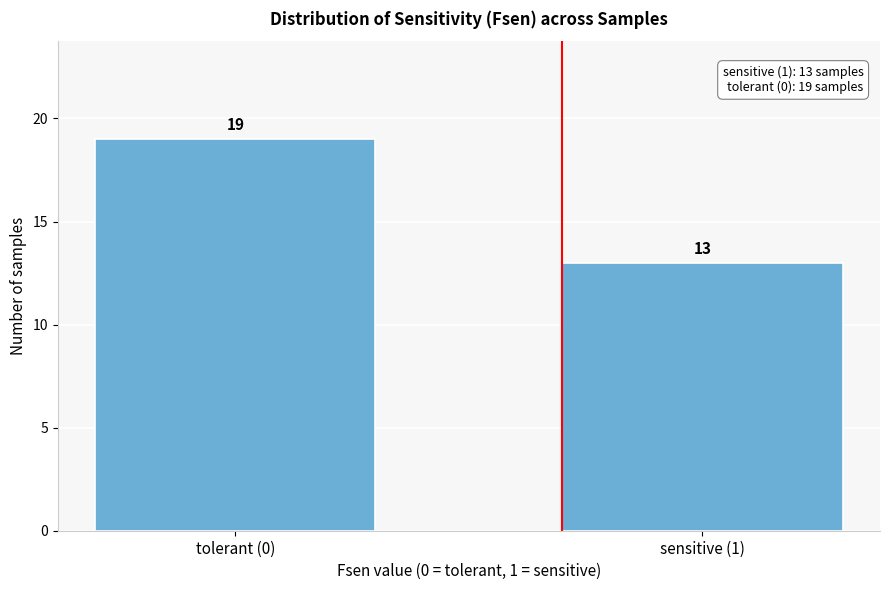

Reading right to left, list all the values displayed in this chart.

sensitive (1)=13	tolerant (0)=19